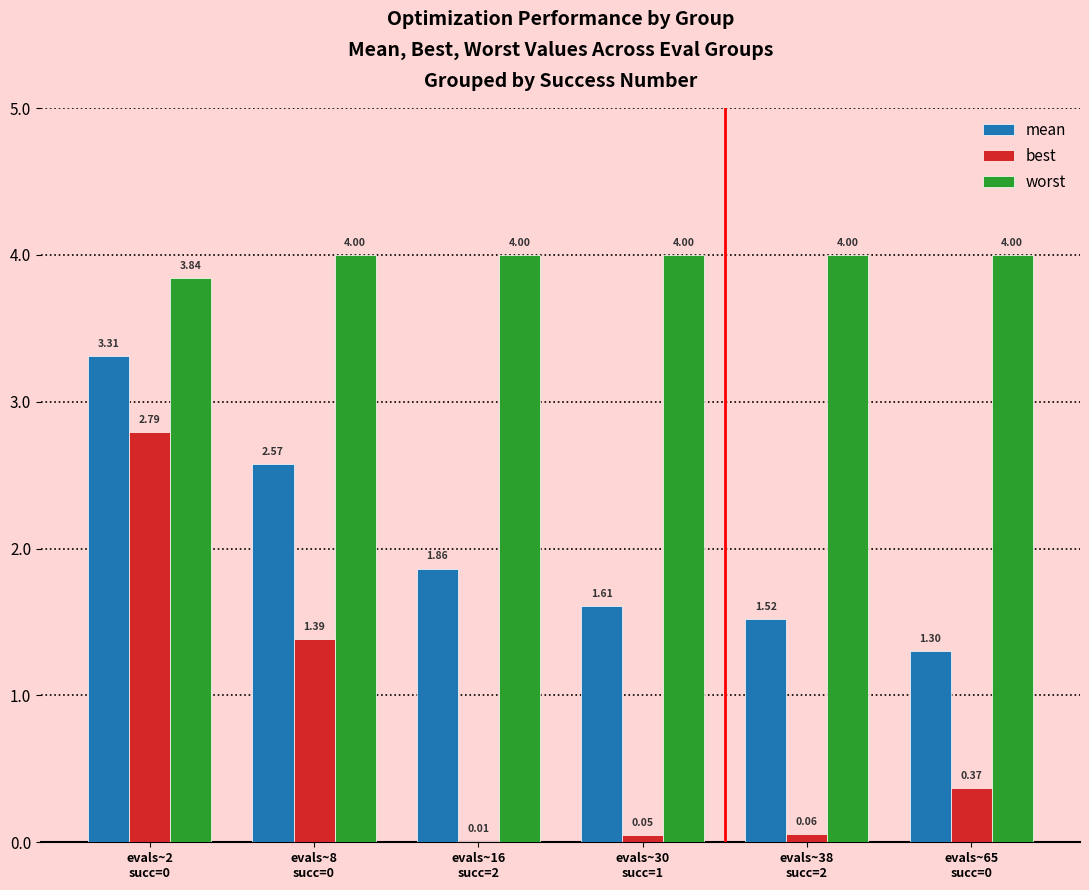

Which series has the largest total across all categories?

worst